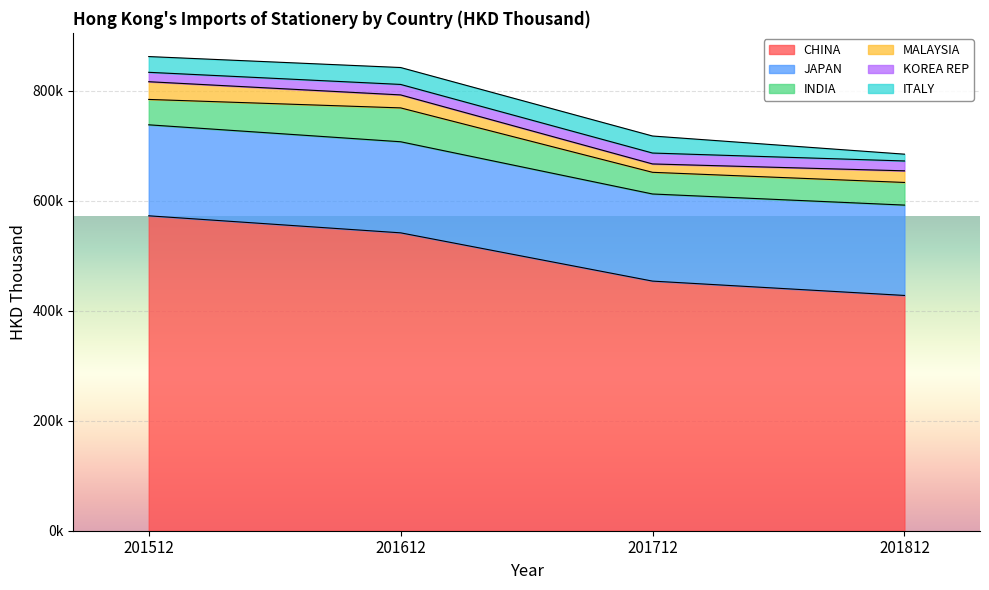

Does the chart display data point markers on the line(s)?

No